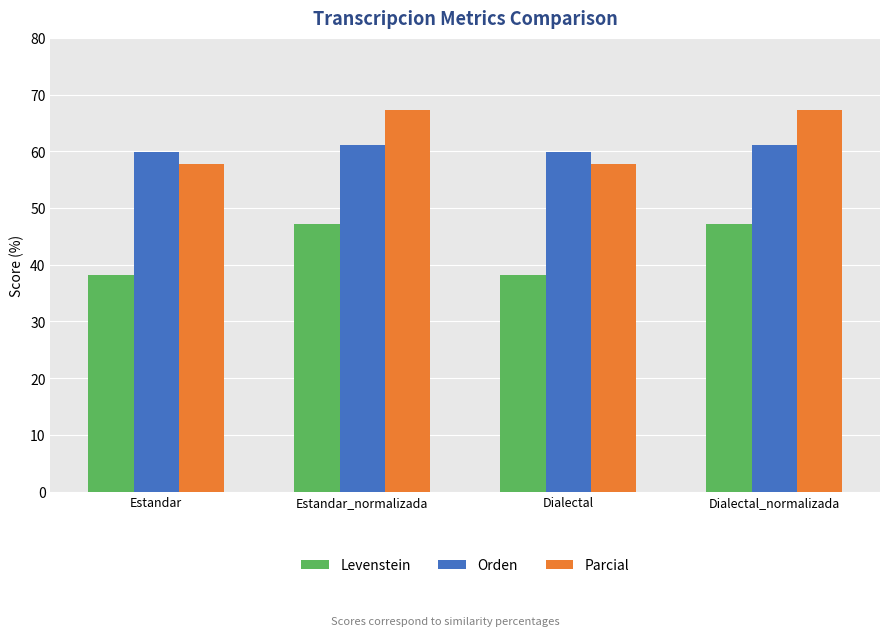

Rank the series at Dialectal from highest to lowest value.

Orden, Parcial, Levenstein